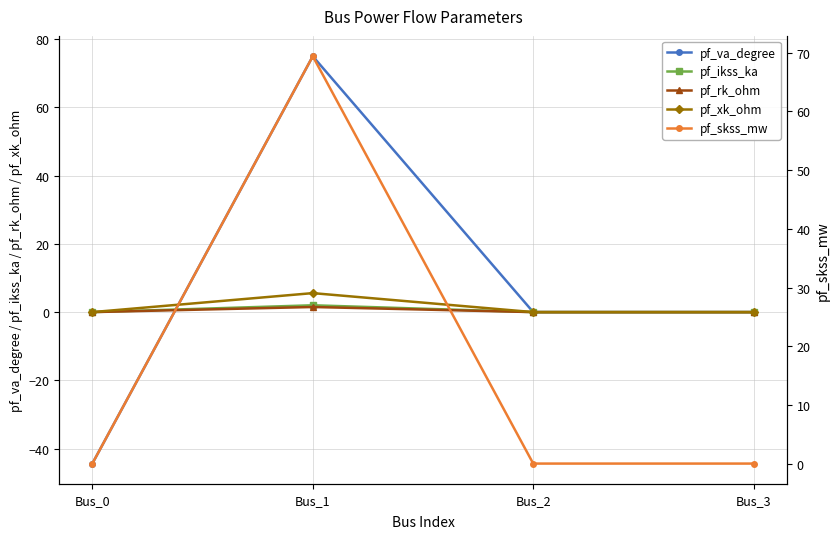

Does the chart display data point markers on the line(s)?

Yes